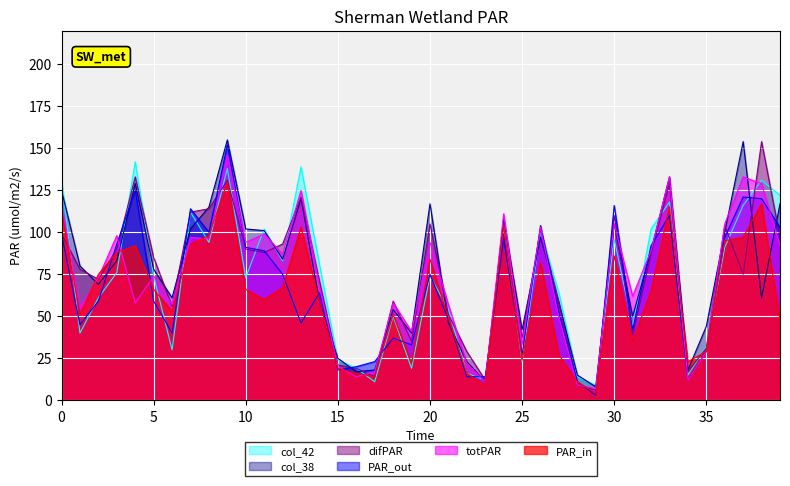

What are all the series names shown in the legend?

col_42, col_38, difPAR, PAR_out, totPAR, PAR_in